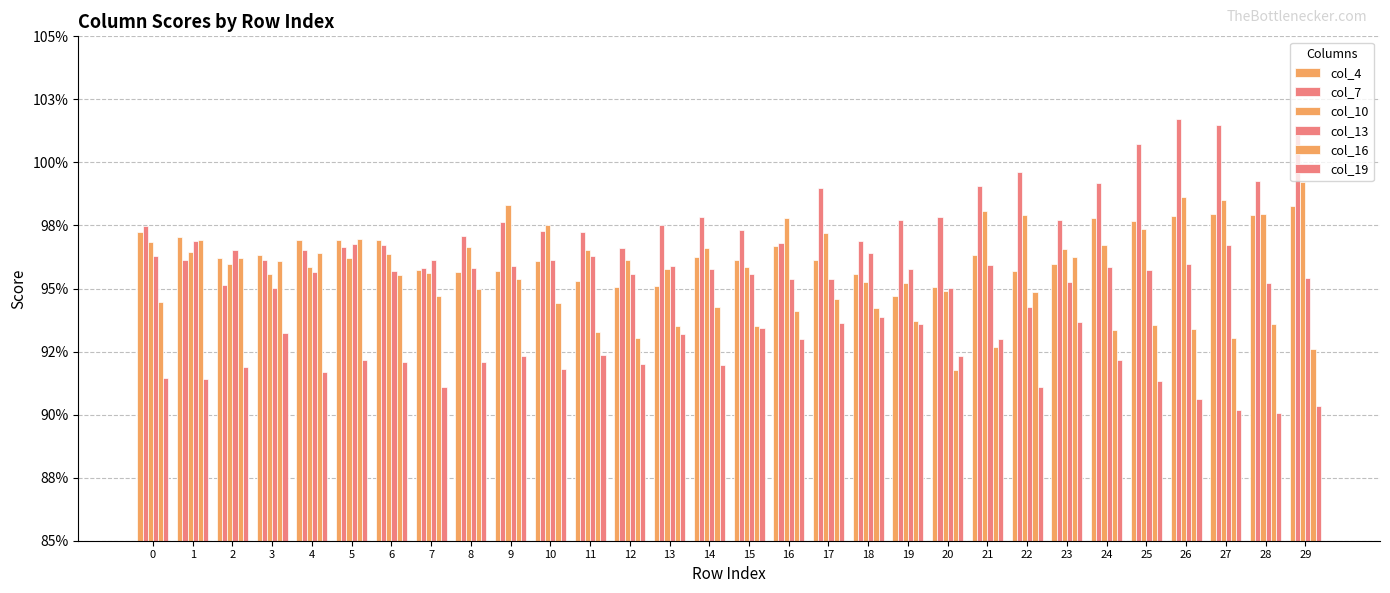

The col_4 series shows 0.6 at 6. True or false?

False